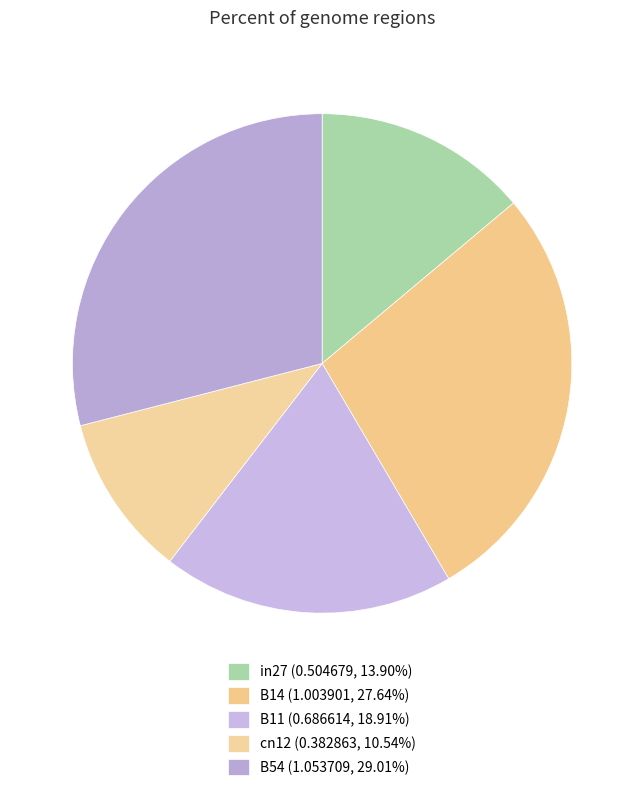

How many slices are in this pie chart?

5